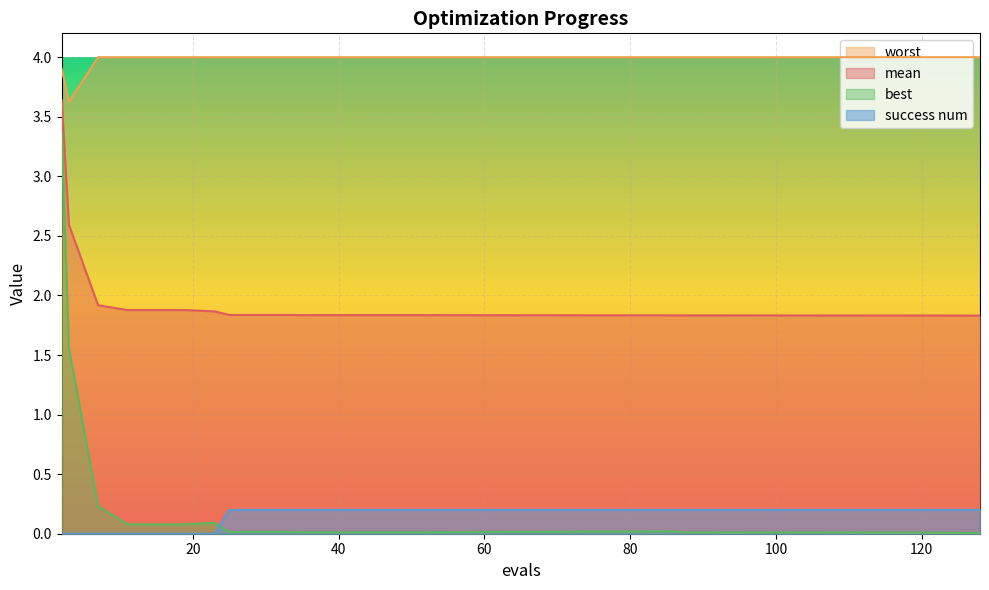

True or false: mean and best intersect in this chart.

False